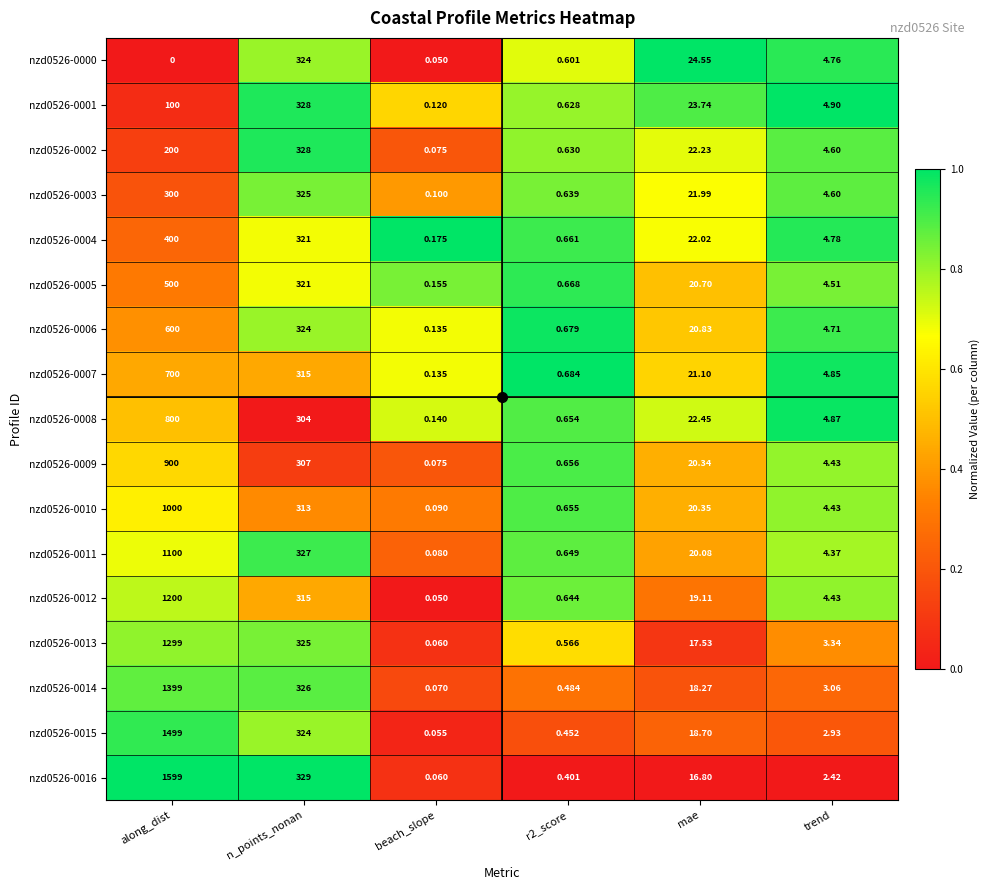

At which category is the sum across all series the highest?

along_dist